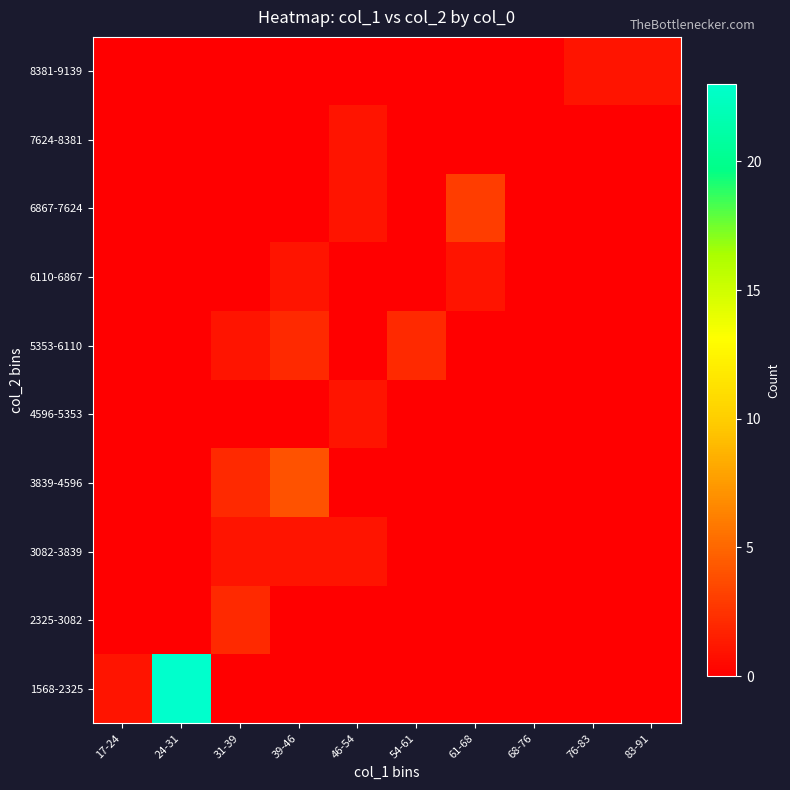

Reading left to right, what are all the values shown in this chart?

1568-2325: 17-24=1	24-31=23	31-39=0	39-46=0	46-54=0	54-61=0	61-68=0	68-76=0	76-83=0	83-91=0
2325-3082: 17-24=0	24-31=0	31-39=2	39-46=0	46-54=0	54-61=0	61-68=0	68-76=0	76-83=0	83-91=0
3082-3839: 17-24=0	24-31=0	31-39=1	39-46=1	46-54=1	54-61=0	61-68=0	68-76=0	76-83=0	83-91=0
3839-4596: 17-24=0	24-31=0	31-39=2	39-46=4	46-54=0	54-61=0	61-68=0	68-76=0	76-83=0	83-91=0
4596-5353: 17-24=0	24-31=0	31-39=0	39-46=0	46-54=1	54-61=0	61-68=0	68-76=0	76-83=0	83-91=0
5353-6110: 17-24=0	24-31=0	31-39=1	39-46=2	46-54=0	54-61=2	61-68=0	68-76=0	76-83=0	83-91=0
6110-6867: 17-24=0	24-31=0	31-39=0	39-46=1	46-54=0	54-61=0	61-68=1	68-76=0	76-83=0	83-91=0
6867-7624: 17-24=0	24-31=0	31-39=0	39-46=0	46-54=1	54-61=0	61-68=3	68-76=0	76-83=0	83-91=0
7624-8381: 17-24=0	24-31=0	31-39=0	39-46=0	46-54=1	54-61=0	61-68=0	68-76=0	76-83=0	83-91=0
8381-9139: 17-24=0	24-31=0	31-39=0	39-46=0	46-54=0	54-61=0	61-68=0	68-76=0	76-83=1	83-91=1